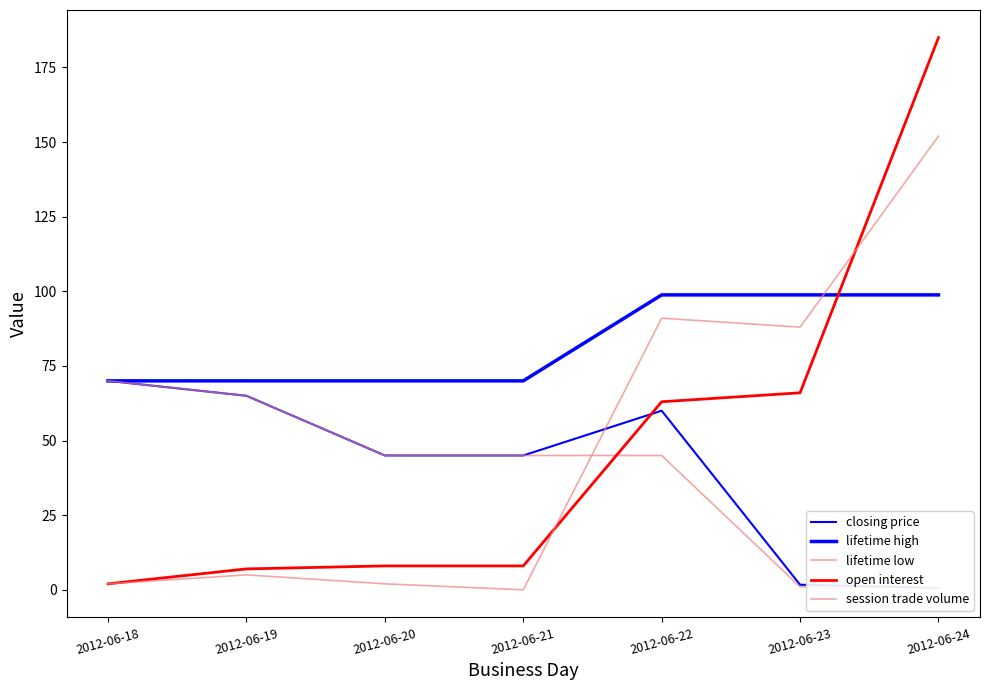

What is the average value of the lifetime high series?

82.3